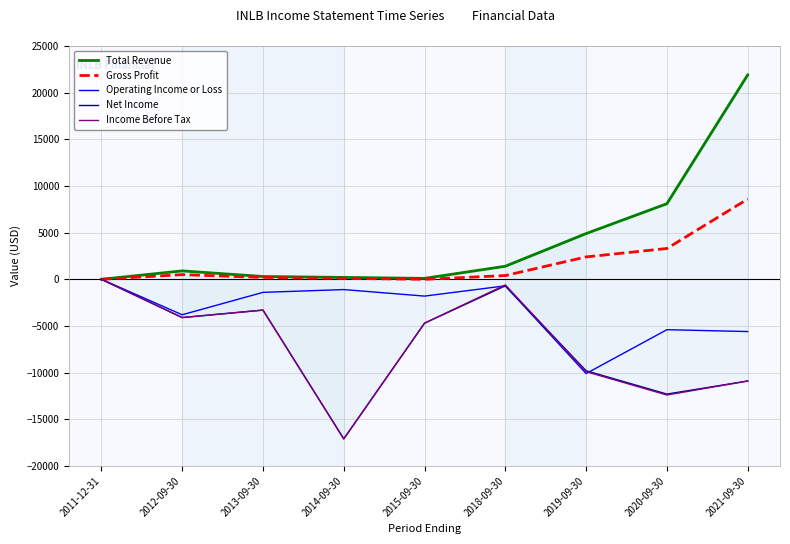

In Gross Profit, how many points are higher than both neighbors (excluding endpoints)?

1